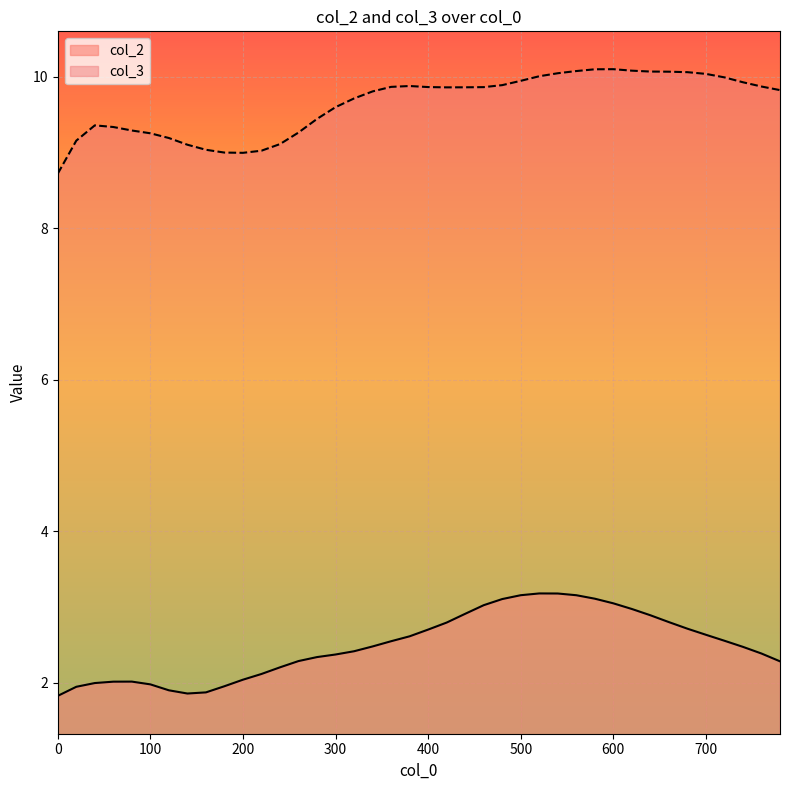

In col_2, how many points are lower than both neighbors (excluding endpoints)?

1